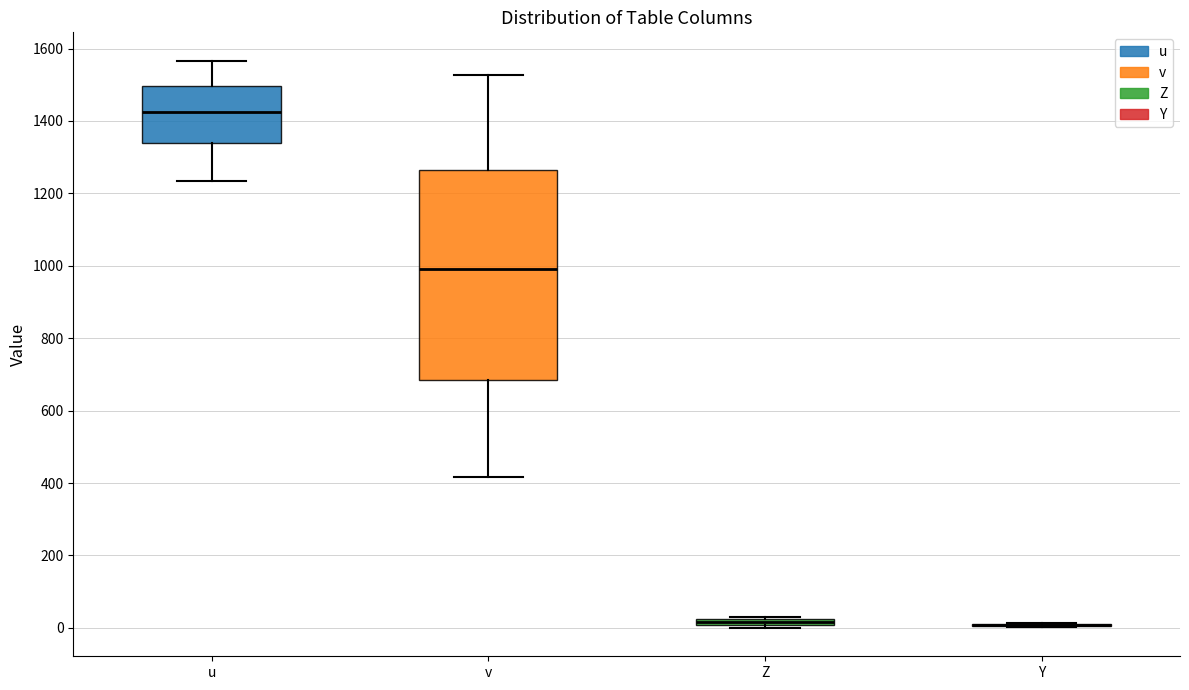

Where is the lower edge of the box for Z on the y-axis? The values are not printed on the chart, so give them approximately, as read against the axis.

0